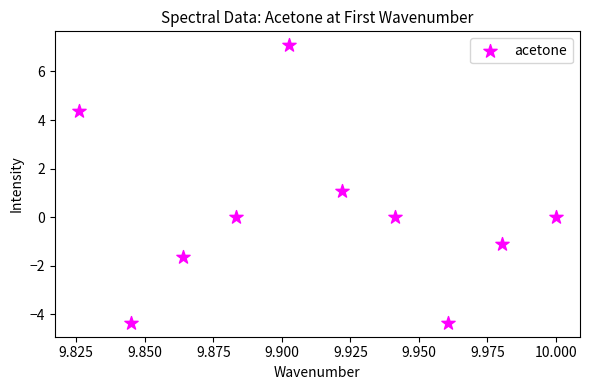

What is the average X value?

9.9